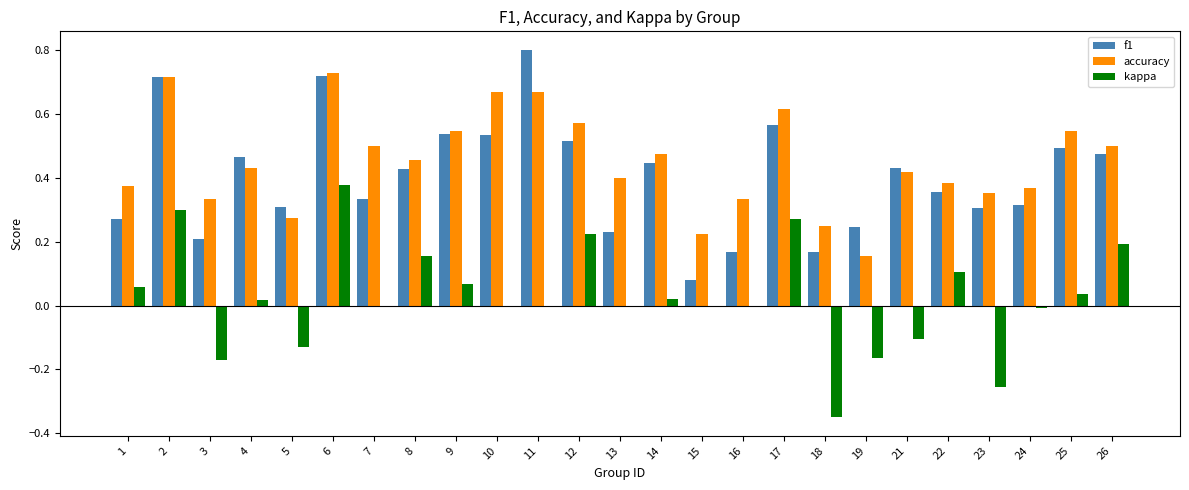

True or false: accuracy has a value of 0.3 at 3.

True